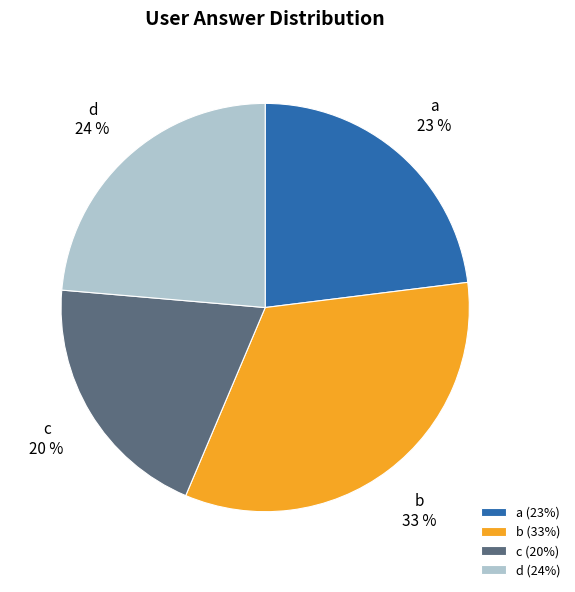

Which has a higher value, a or c?

a